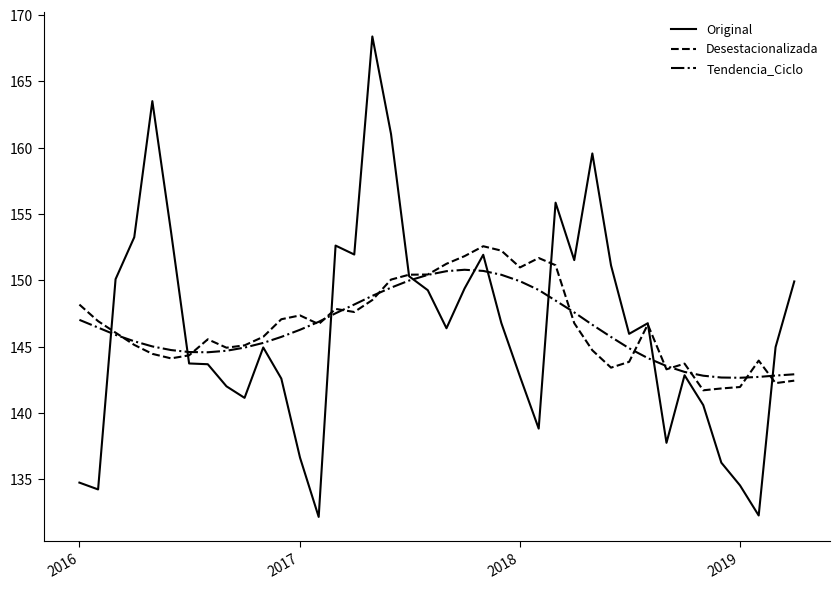

What is the lowest value of the Desestacionalizada series?

141.7